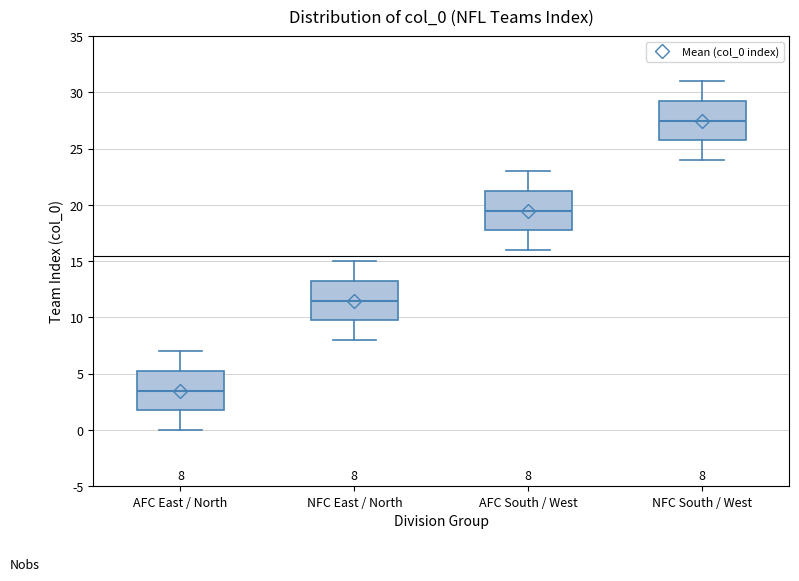

Which box has the lowest median line?

AFC East / North